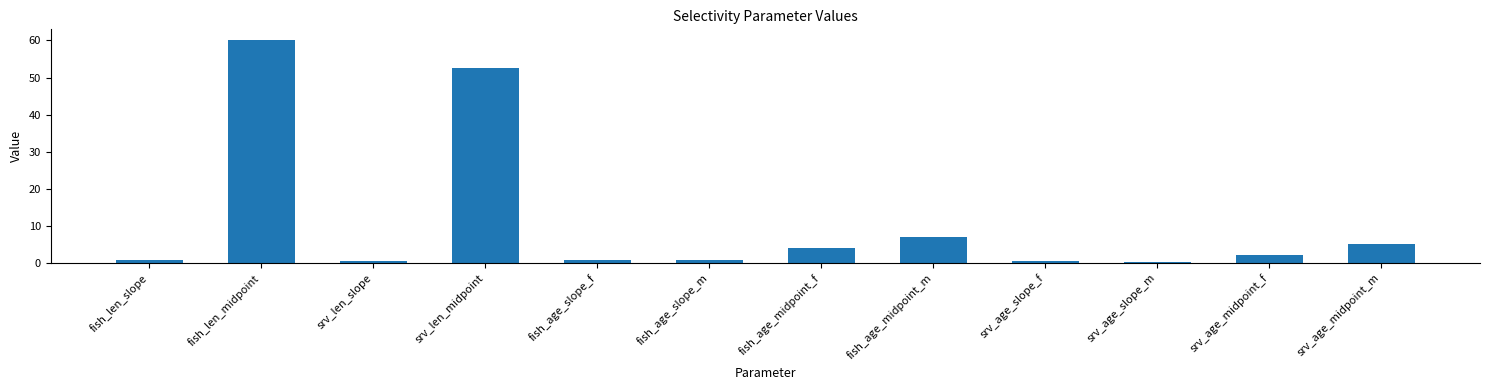

Which label corresponds to the largest value in the chart?

fish_len_midpoint